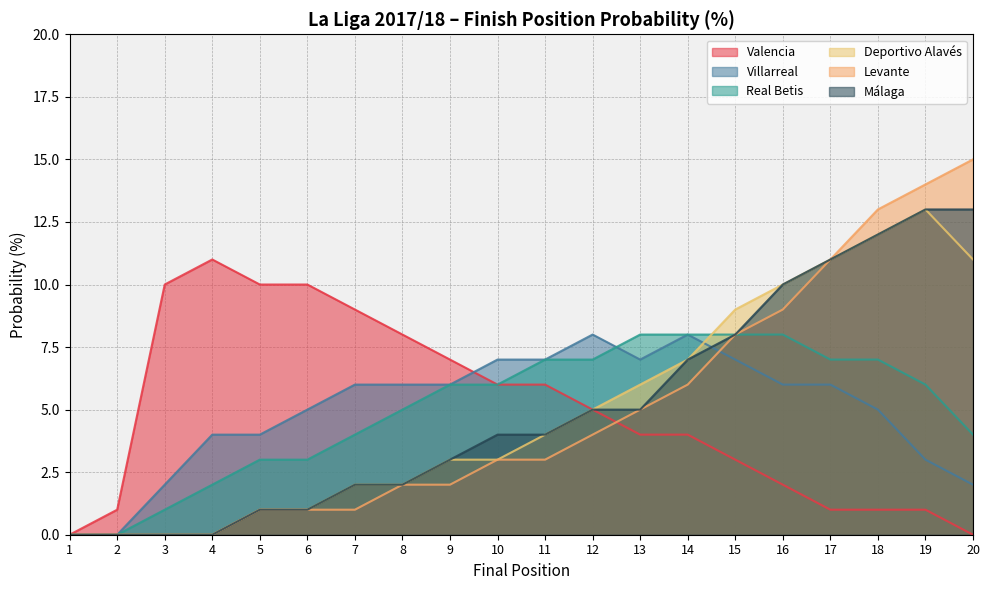

Which series has the widest spread of values?

Levante